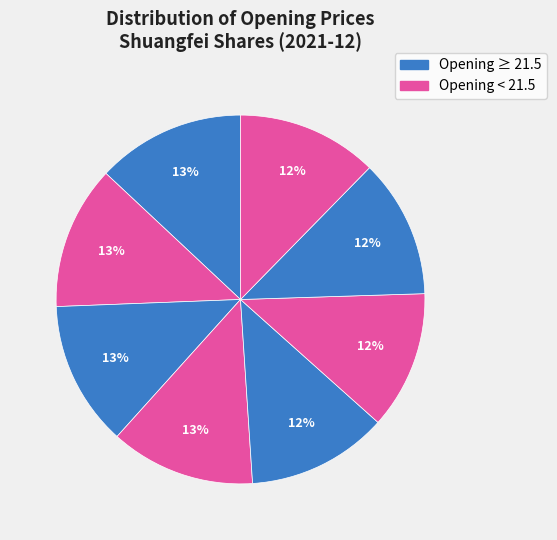

How many segments does this pie chart have?

8